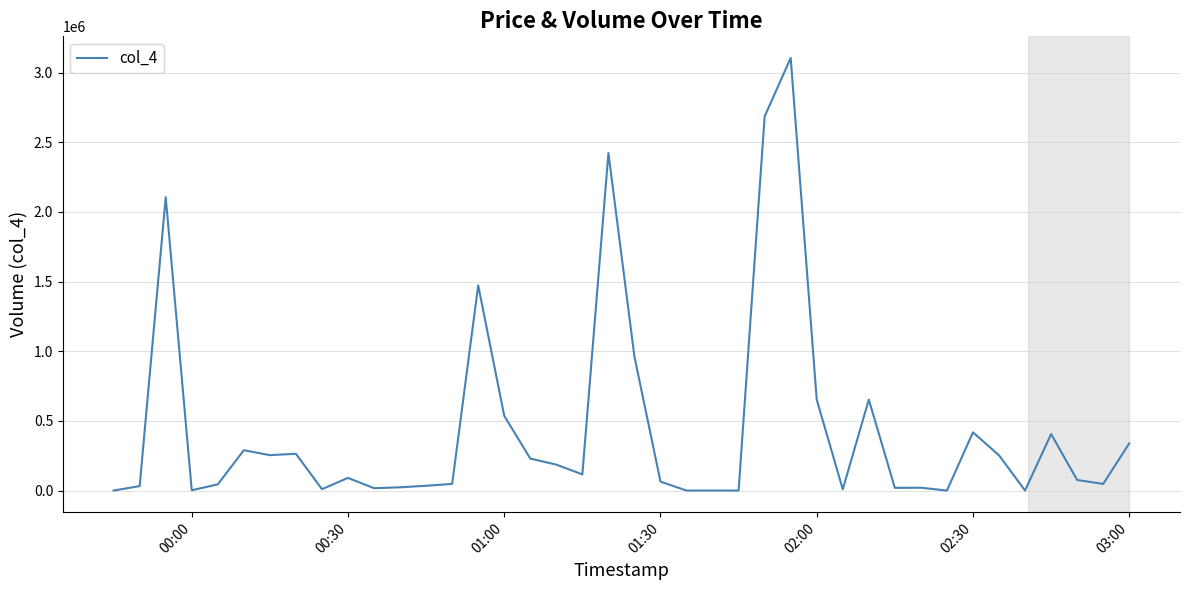

What is the maximum value shown in the chart?

3105578